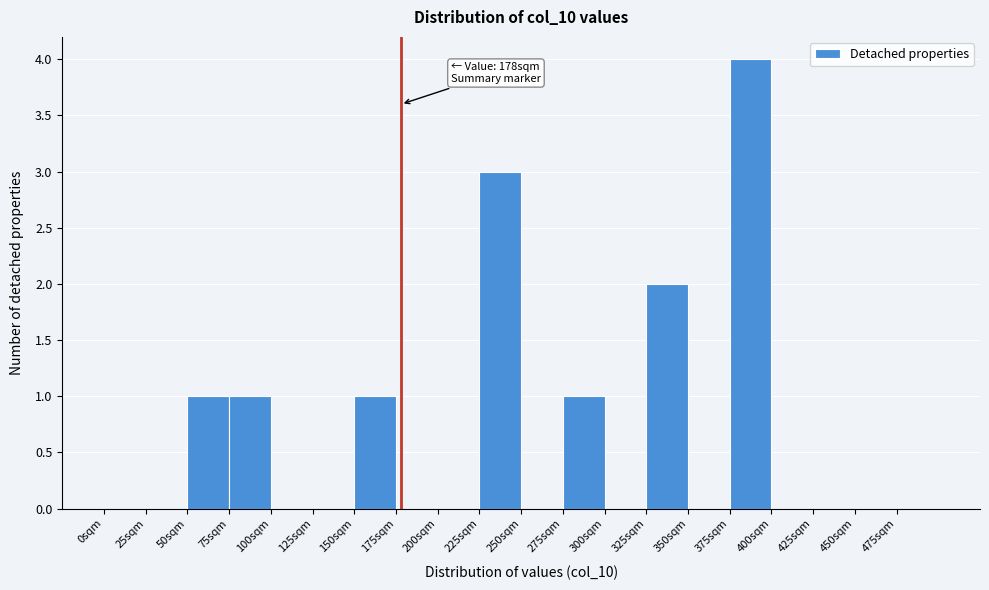

Over which range of the x-axis is the bar tallest?

375 to 400